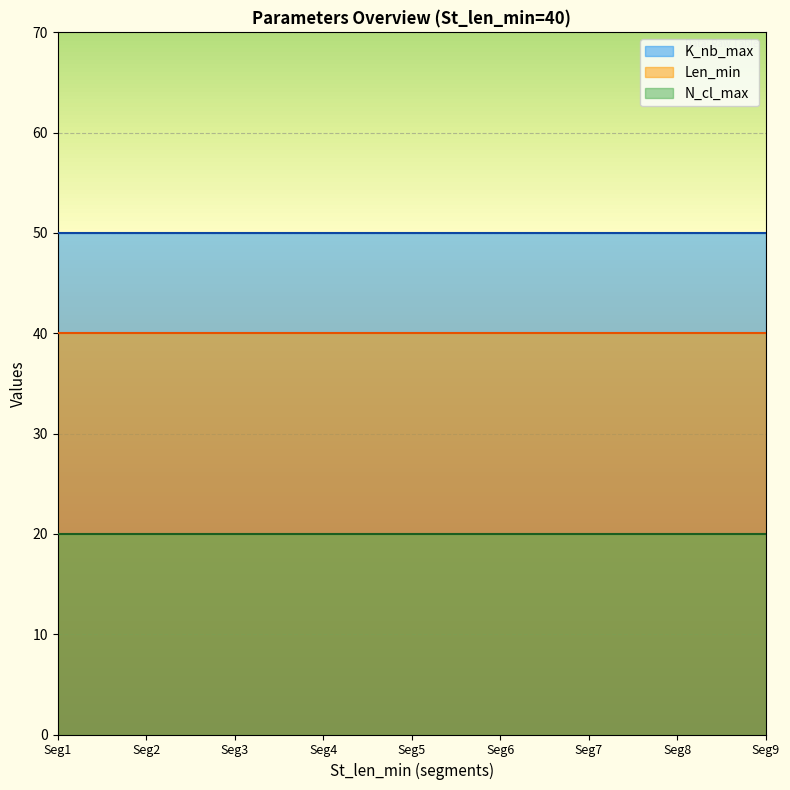

List the series in order of their peak value, lowest first.

N_cl_max, Len_min, K_nb_max